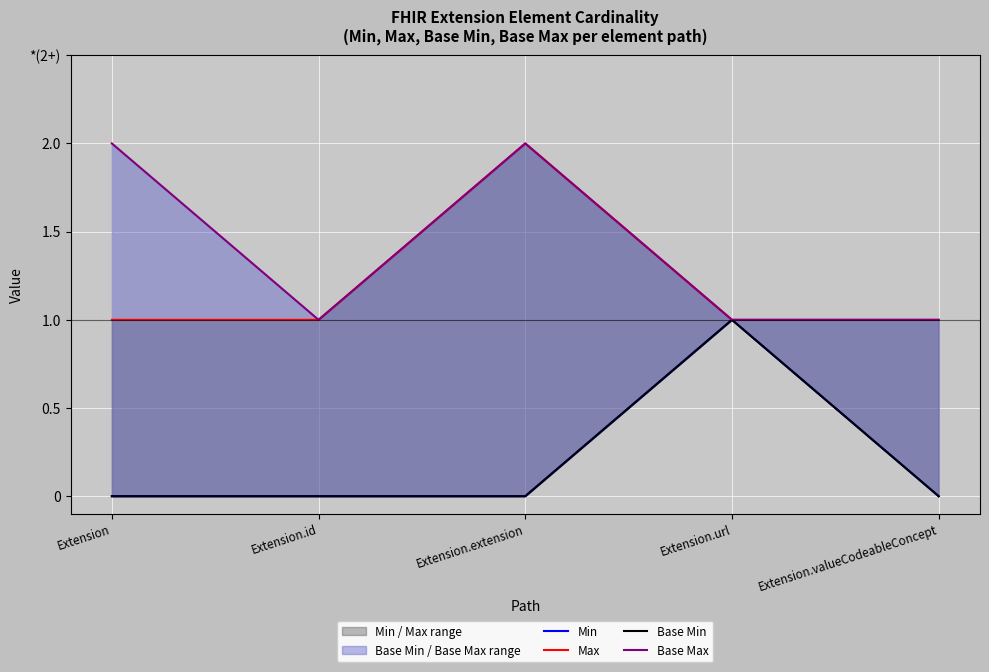

Reading right to left, extract all data points from this chart.

Min: Extension.valueCodeableConcept=0	Extension.url=1	Extension.extension=0	Extension.id=0	Extension=0
Max: Extension.valueCodeableConcept=1	Extension.url=1	Extension.extension=2	Extension.id=1	Extension=1
Base Min: Extension.valueCodeableConcept=0	Extension.url=1	Extension.extension=0	Extension.id=0	Extension=0
Base Max: Extension.valueCodeableConcept=1	Extension.url=1	Extension.extension=2	Extension.id=1	Extension=2